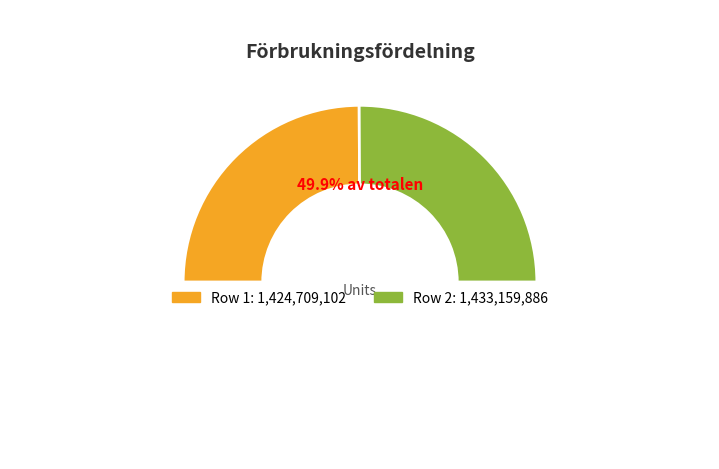

Rank the categories by value from highest to lowest.

1433159886, 1424709102